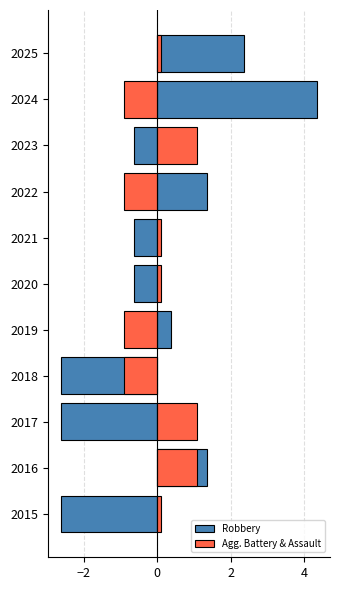

How many distinct data groups are displayed?

2